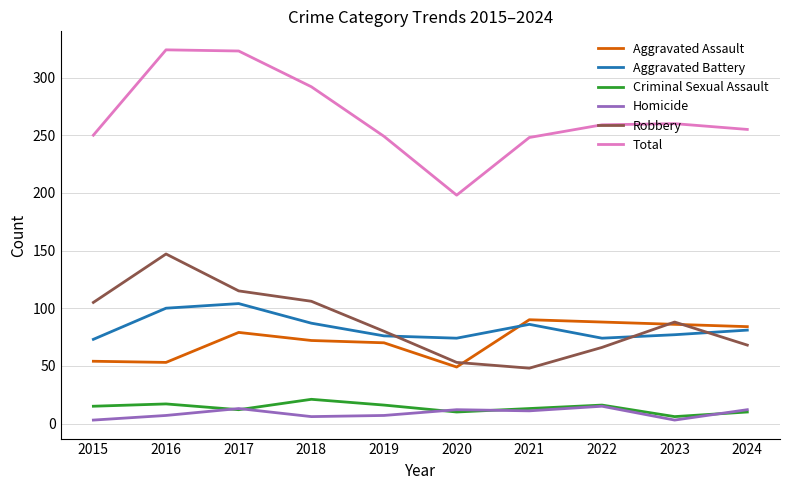

How many lines are shown in the chart?

6